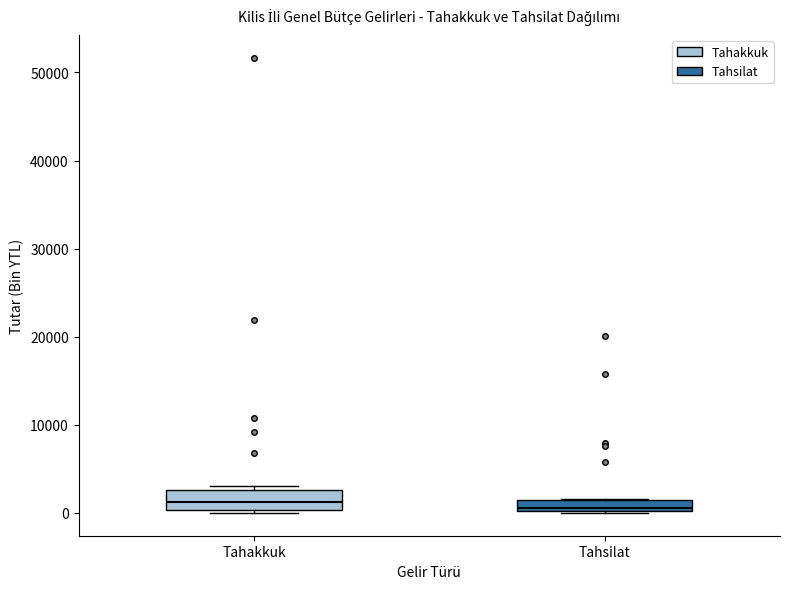

Where is the upper edge of the box for Tahsilat on the y-axis? The values are not printed on the chart, so give them approximately, as read against the axis.

1000